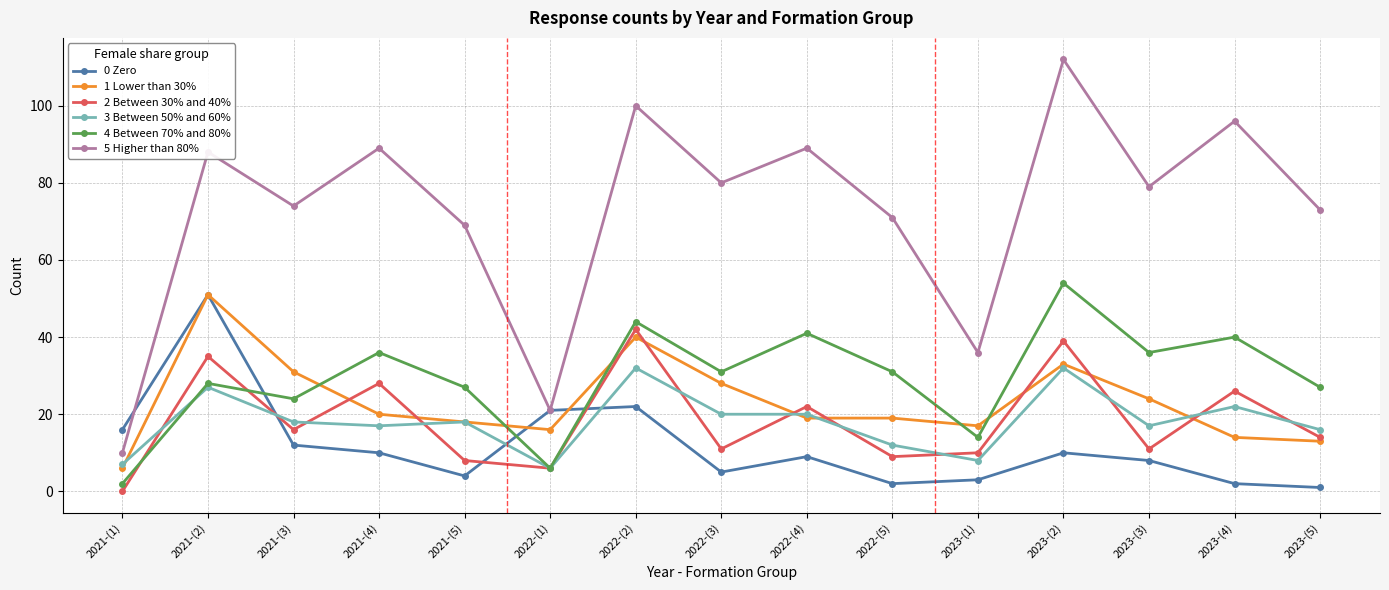

Where is the first local minimum for 5 Higher than 80%?

2021-(3)